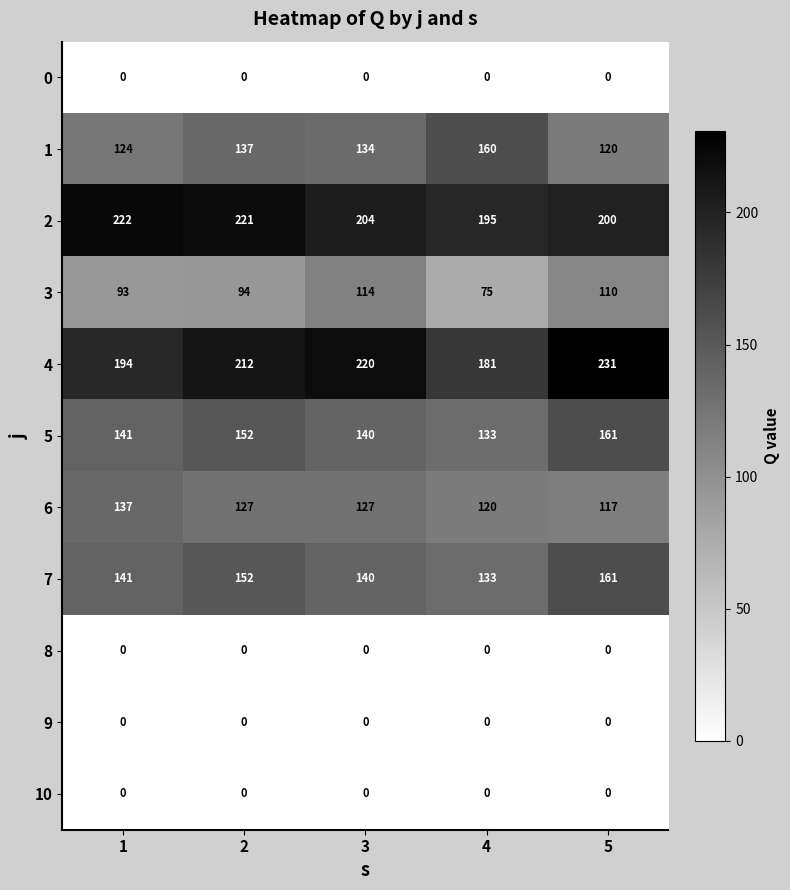

At which category is the sum across all series the highest?

5